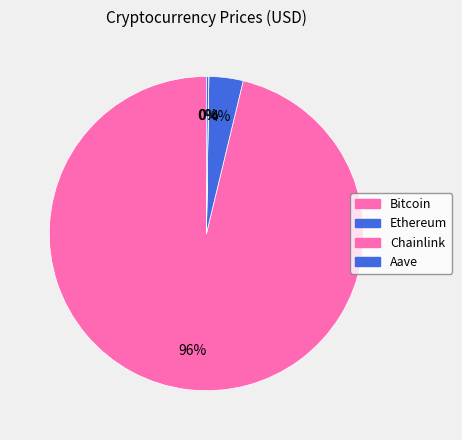

Rank the categories by value from highest to lowest.

Bitcoin, Ethereum, Aave, Chainlink